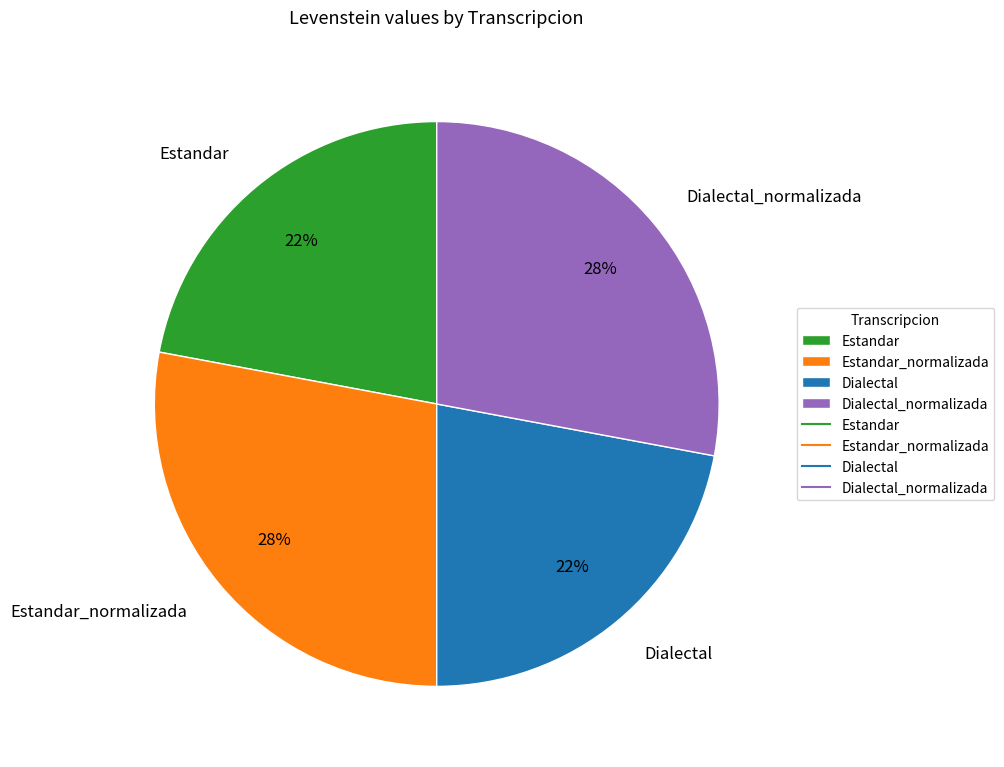

To the nearest percent, what portion does Dialectal_normalizada represent?

28%